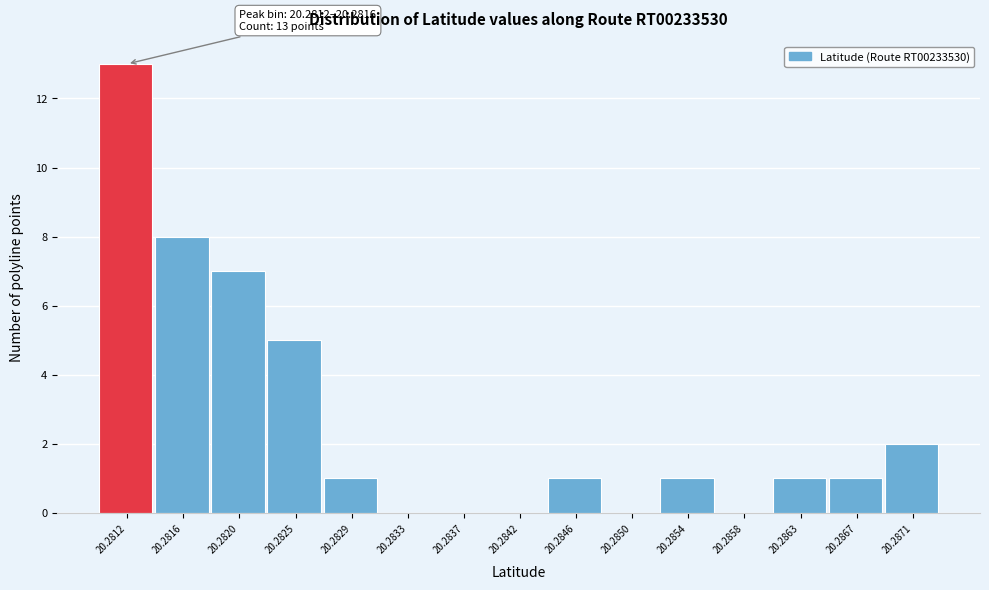

Reading left to right, what are all the values shown in this chart?

20.2812=13	20.2816=8	20.2820=7	20.2825=5	20.2829=1	20.2833=0	20.2837=0	20.2842=0	20.2846=1	20.2850=0	20.2854=1	20.2858=0	20.2863=1	20.2867=1	20.2871=2